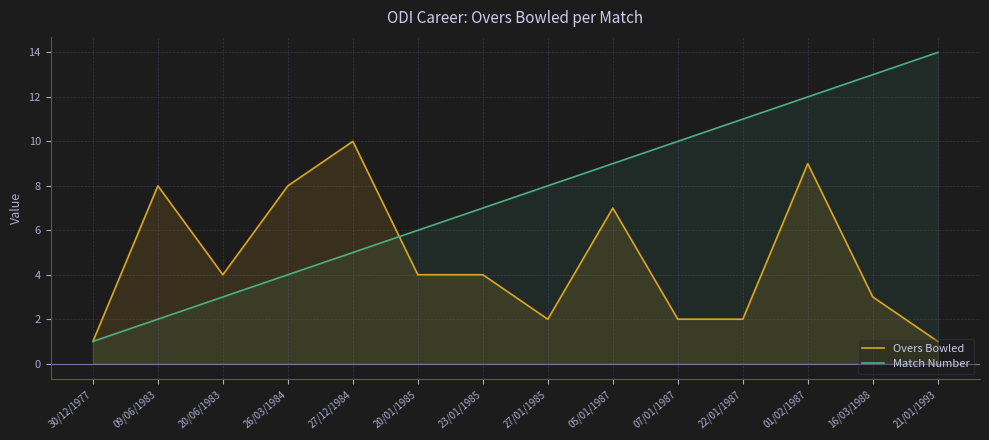

True or false: Overs Bowled has more than 1 points higher than both neighbors.

True